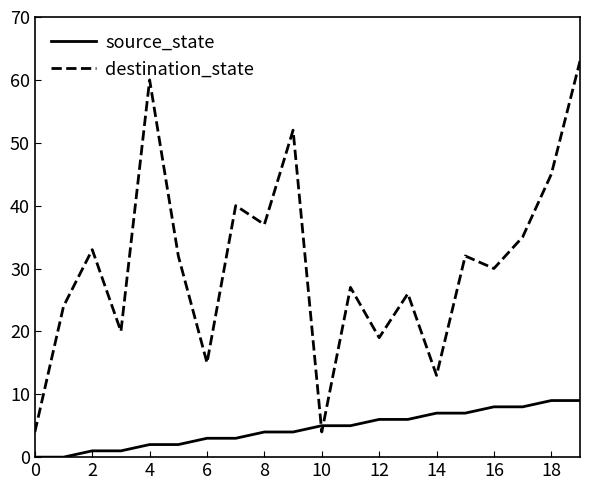

Rank the series by their average value, from highest to lowest.

destination_state, source_state